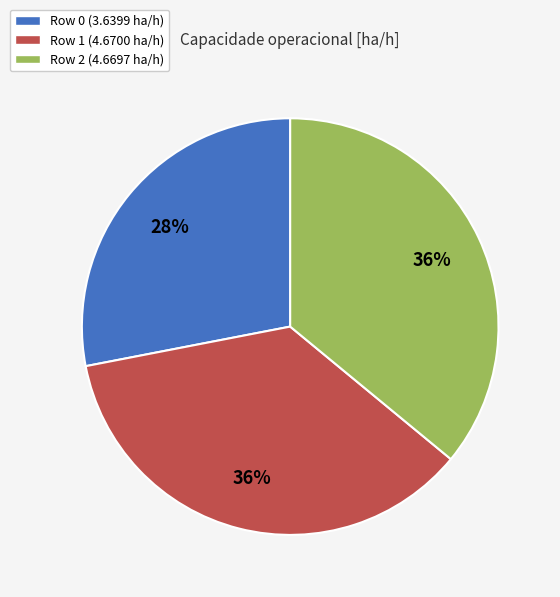

Do Row 0 (3.6399 ha/h) and Row 2 (4.6697 ha/h) together represent more than half of the pie?

Yes